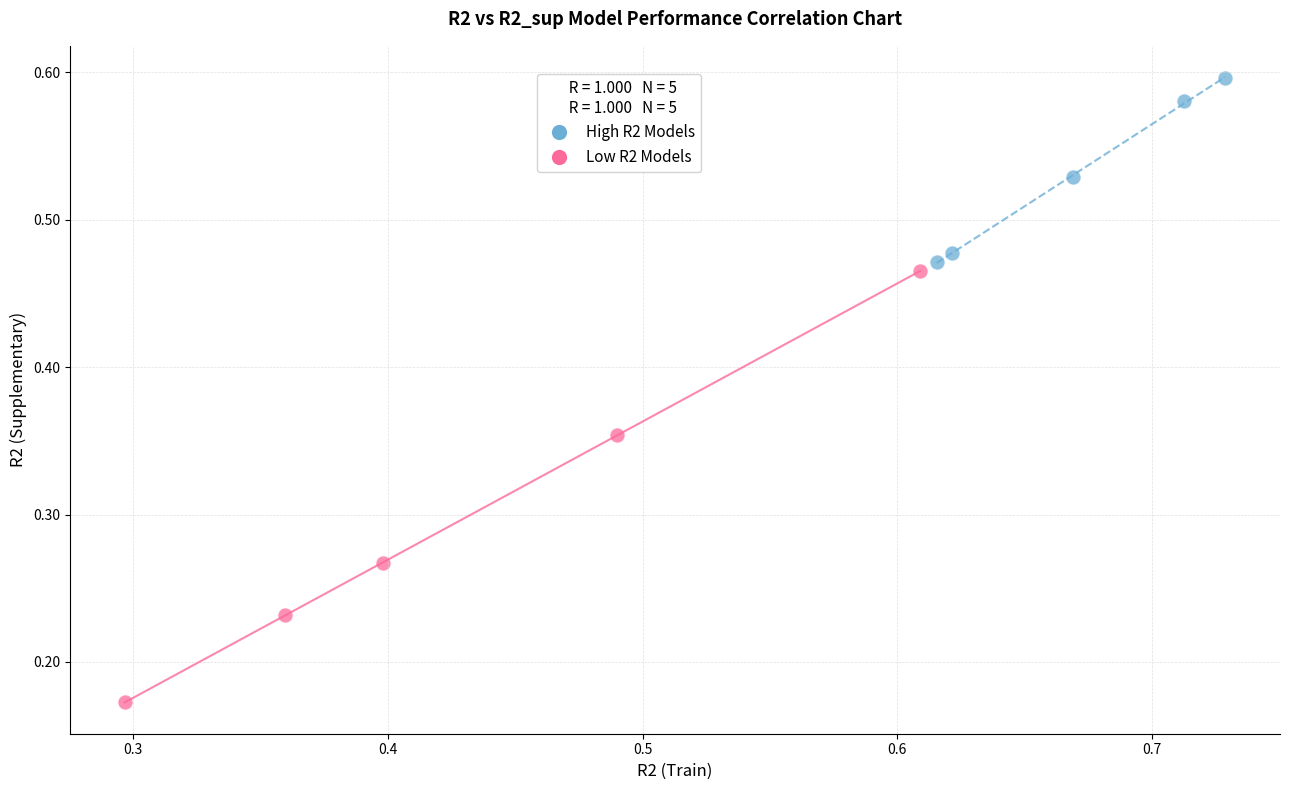

What are all the series names shown in the legend?

High R2 Models, Low R2 Models